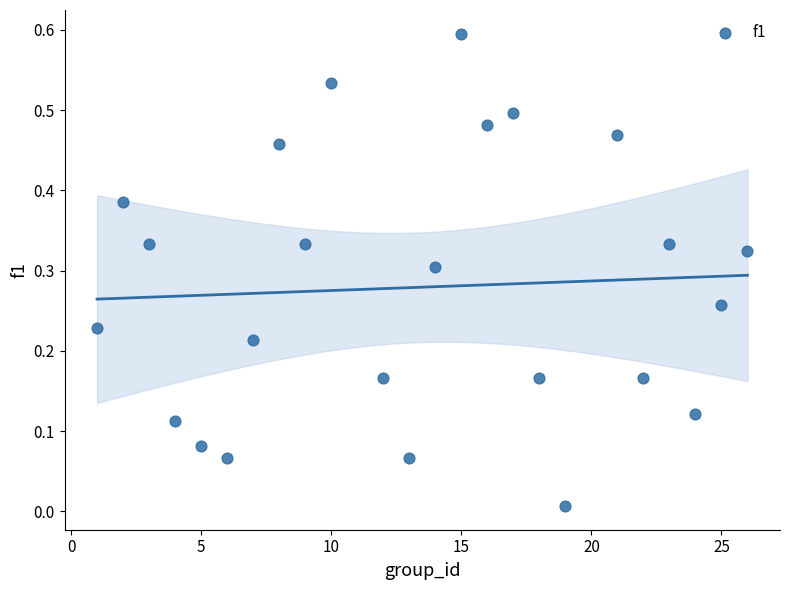

What is the range of Y values (max minus min)?

0.6